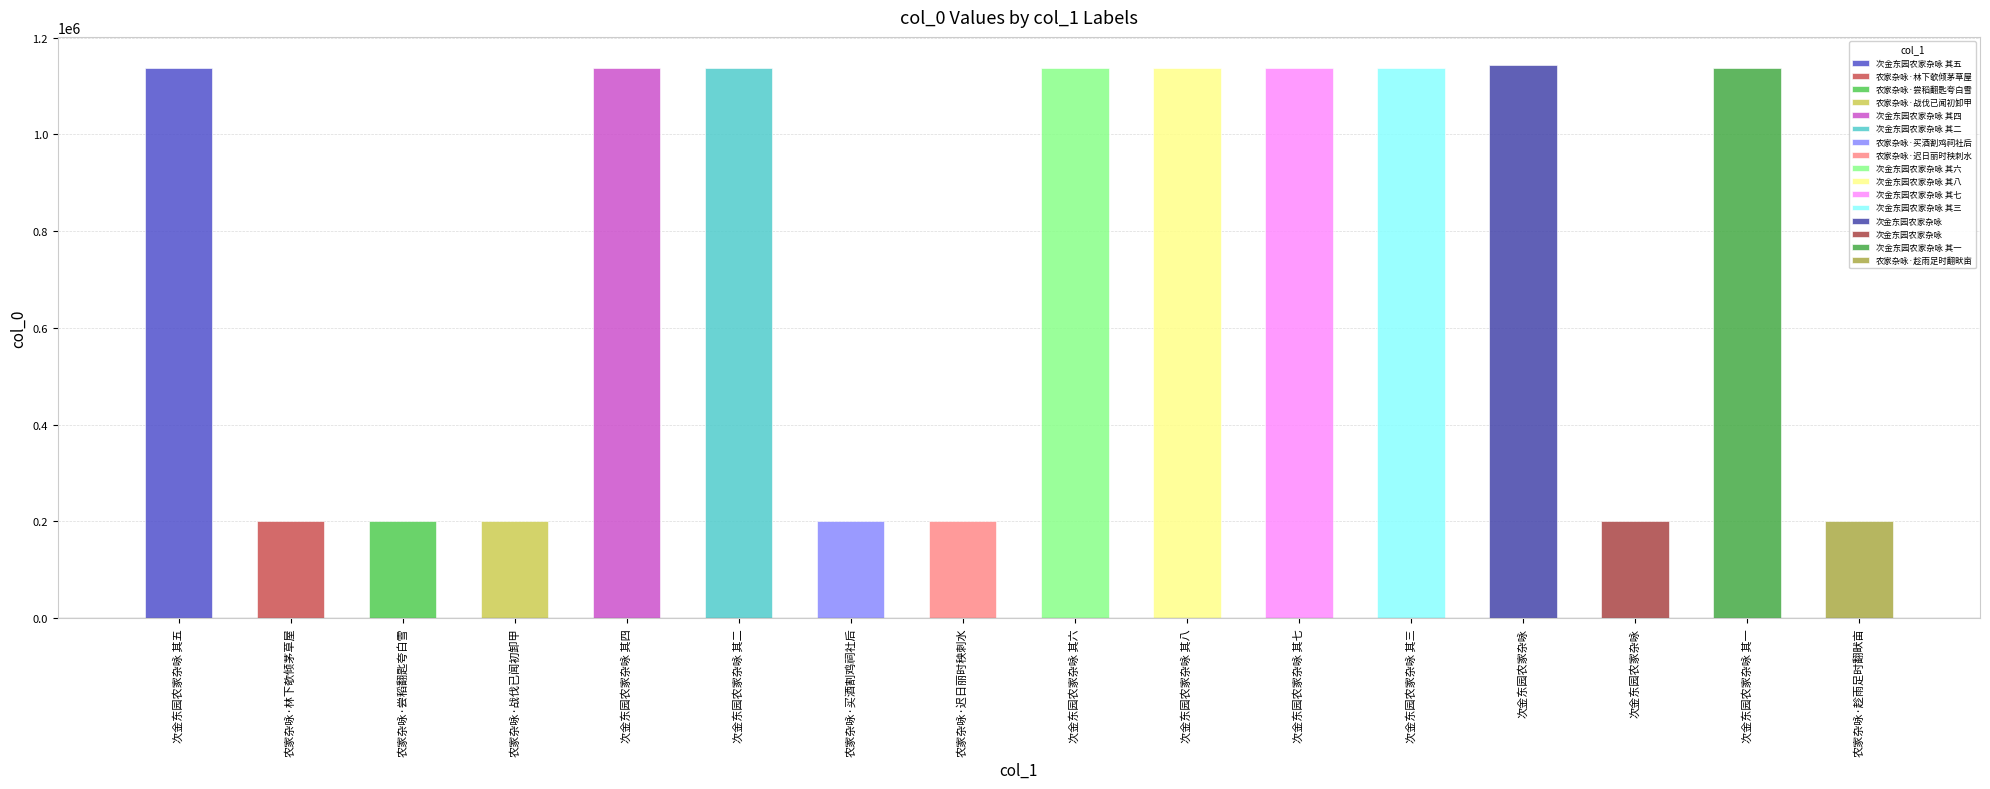

What is the change in value from 农家杂咏·买酒割鸡祠社后 to 次金东园农家杂咏 其六?

+937616